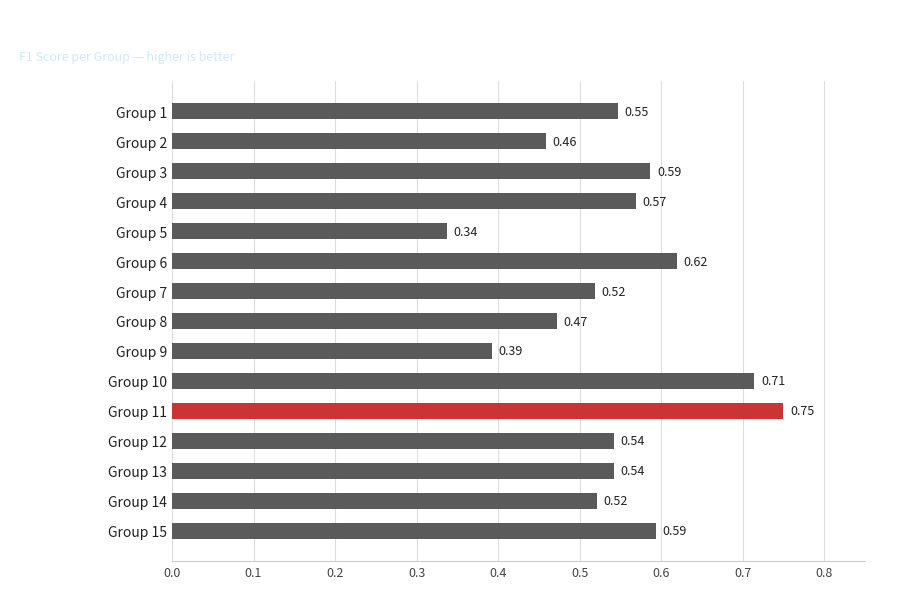

What is the sum of the values at Group 10 and Group 7?

1.2